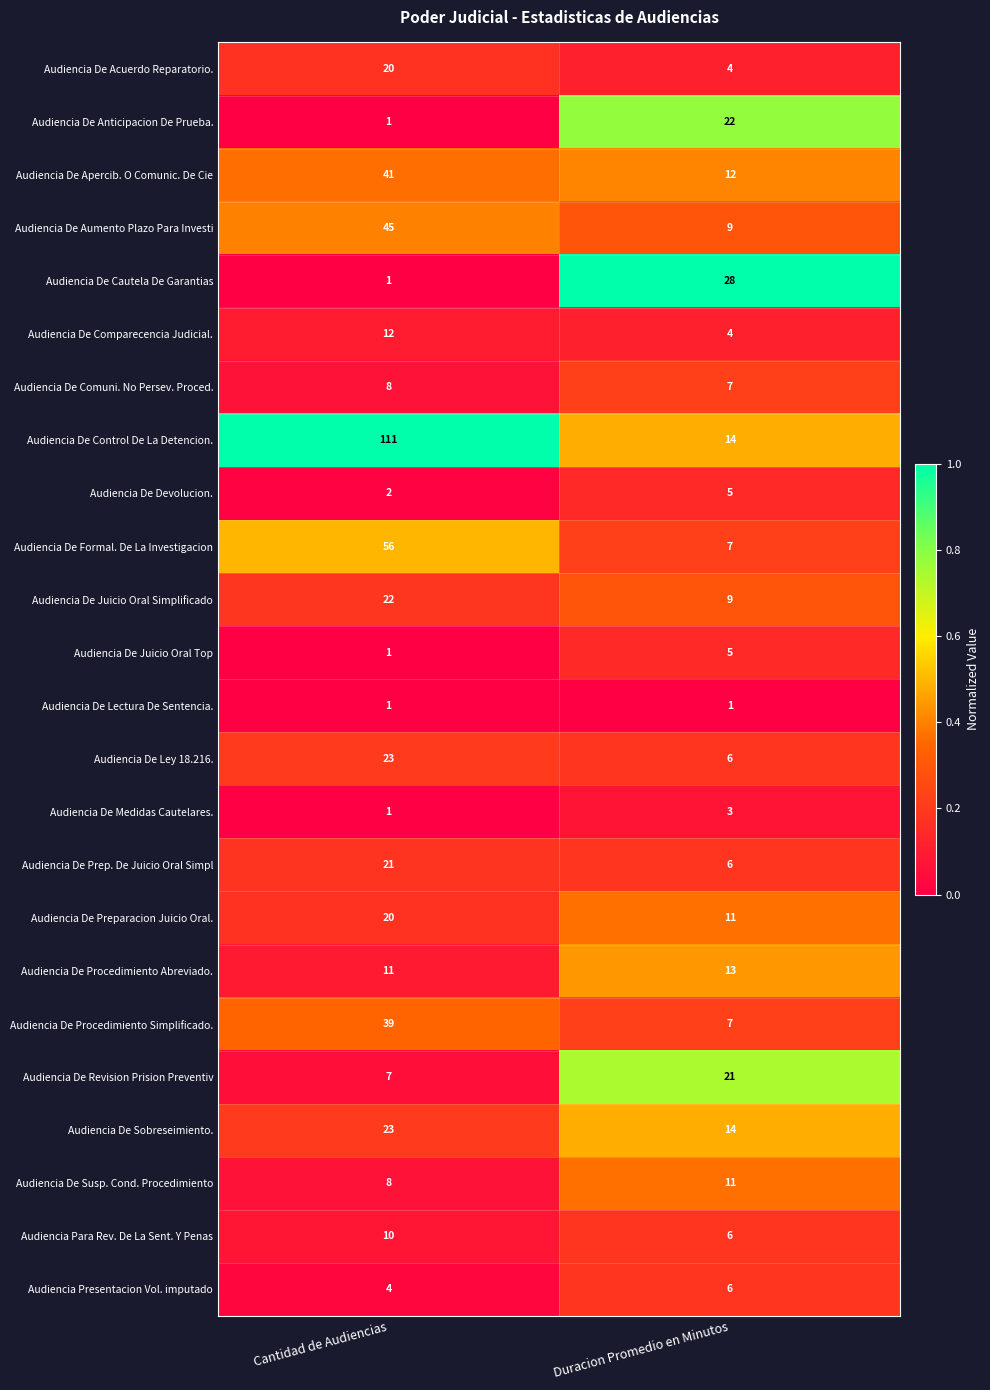

Which series has the widest spread of values?

Audiencia De Control De La Detencion.